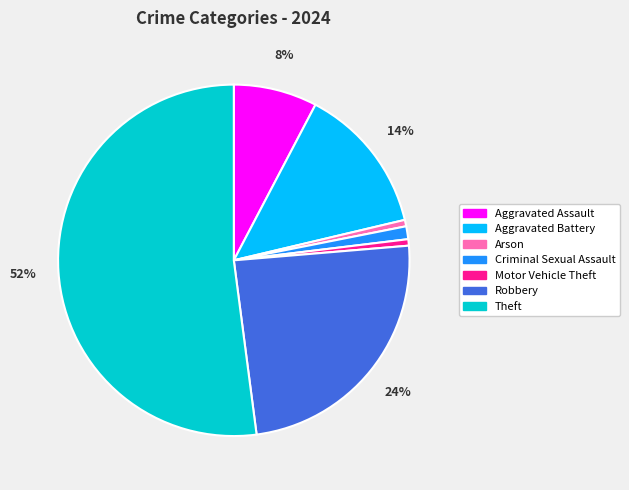

Which category accounts for the majority?

Theft